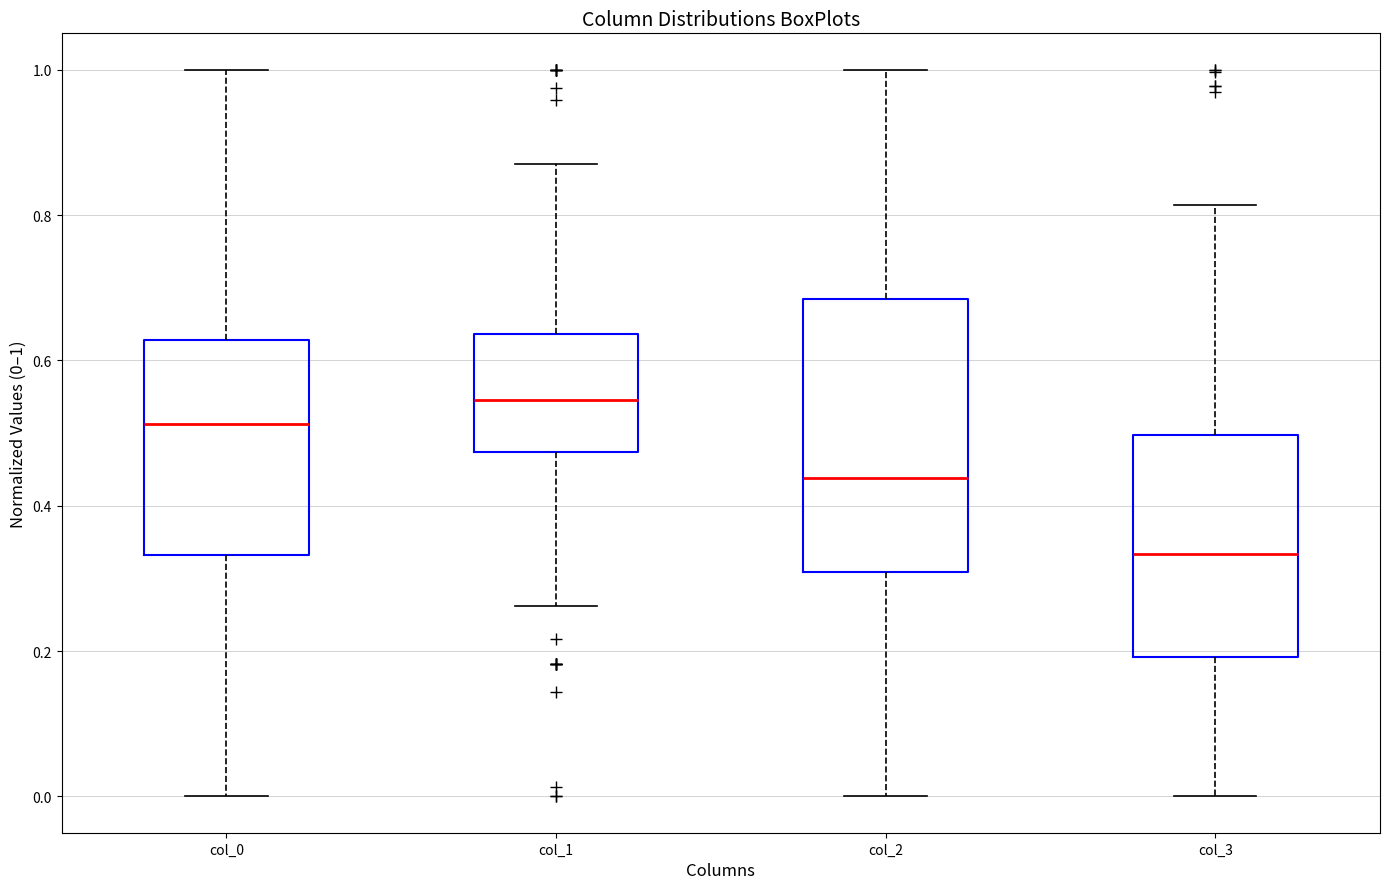

Reading left to right, read every box against the y-axis: the position of its median line, the range the box covers, and the ends of its whiskers. The values are not printed on the chart, so give them approximately, as read against the axis.

col_0: median 0.52, box 0.34 to 0.62, whiskers 0.00 to 1.00
col_1: median 0.54, box 0.48 to 0.64, whiskers 0.26 to 0.88
col_2: median 0.44, box 0.30 to 0.68, whiskers 0.00 to 1.00
col_3: median 0.34, box 0.20 to 0.50, whiskers 0.00 to 0.82